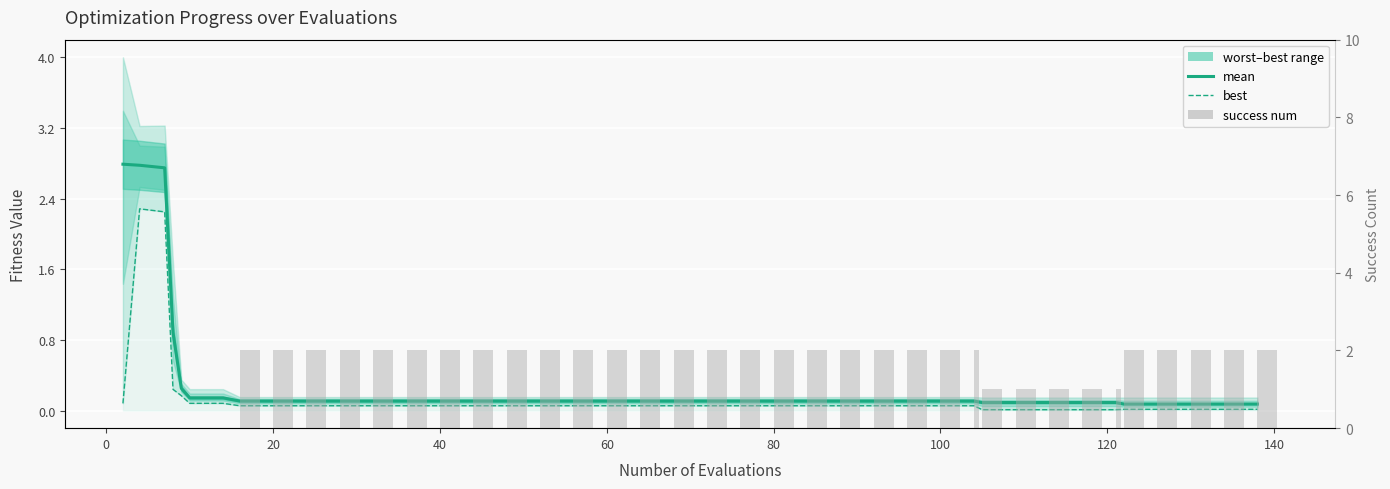

What is the sum of all success num values?

61.0